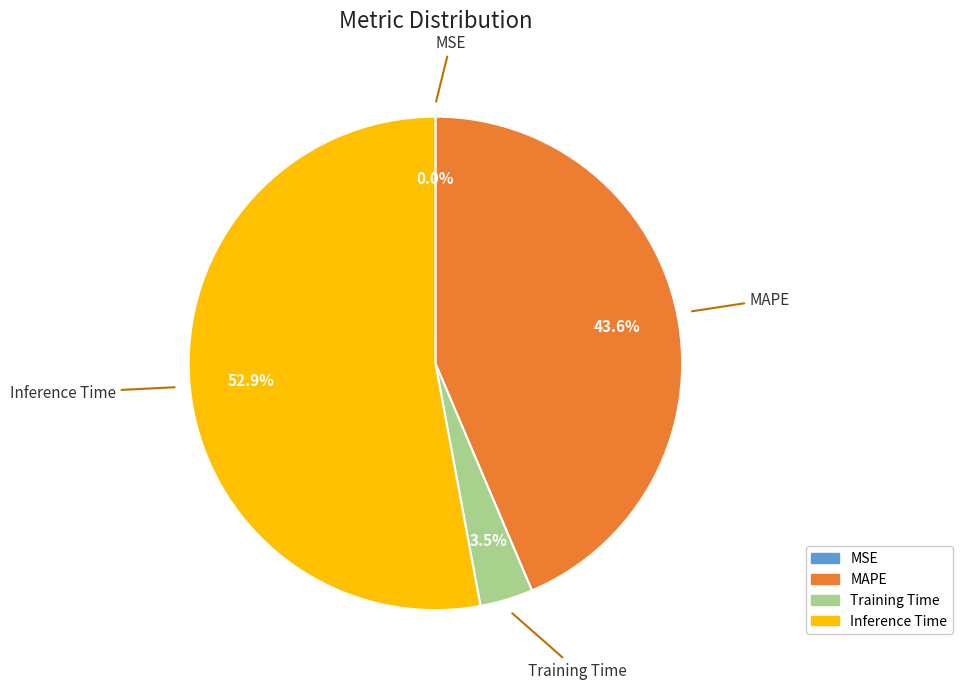

Is there any slice that represents more than half of the pie?

Yes